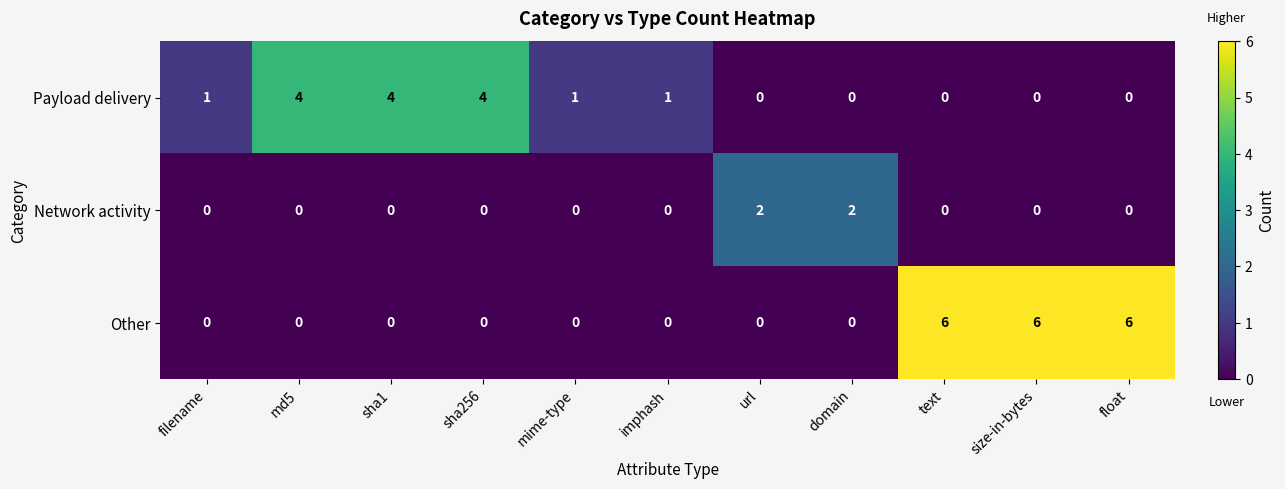

Count the Payload delivery values in the range 0 to 4.

11